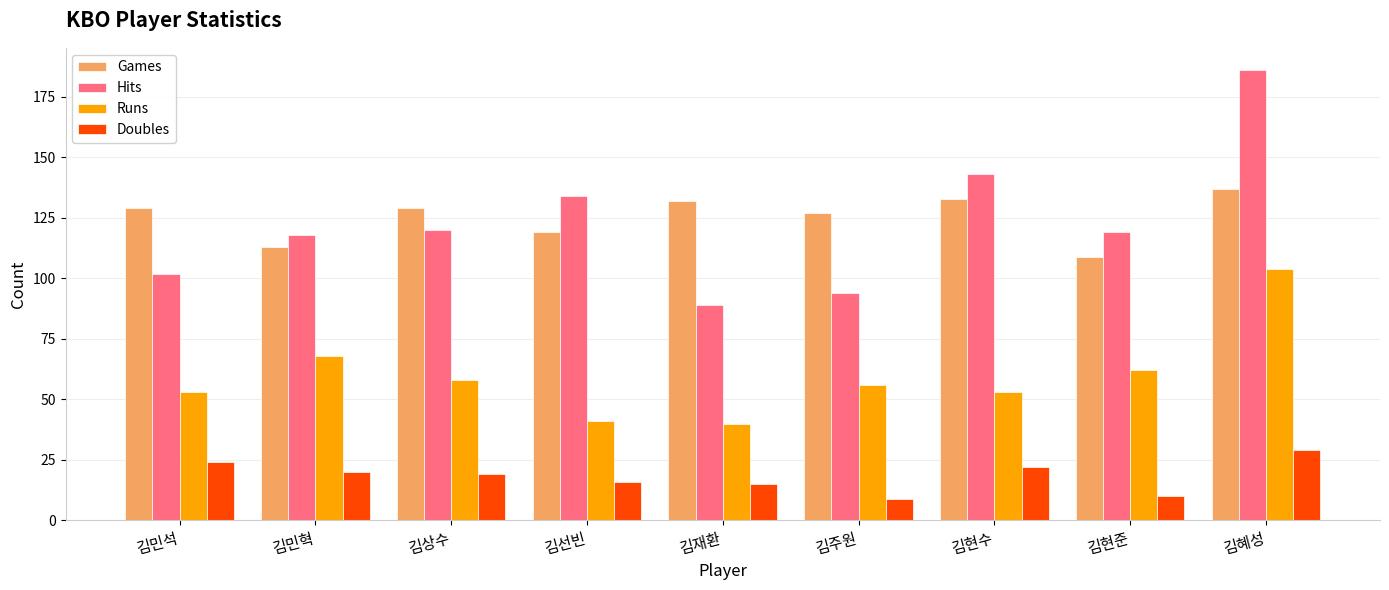

The Games series shows 109 at 김현준. True or false?

True